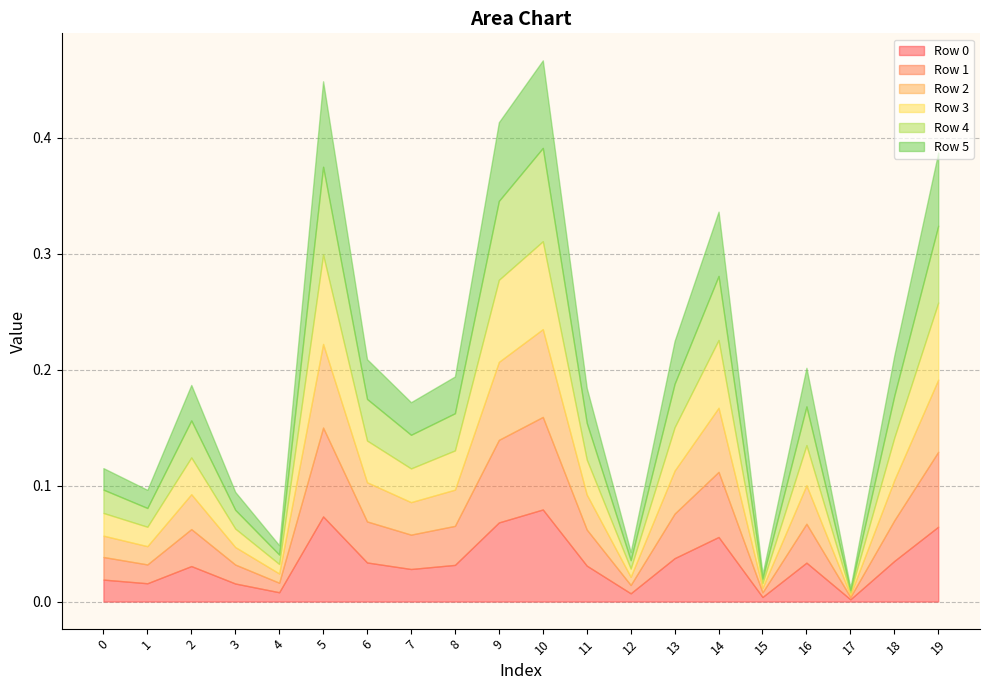

What is the sum of all Row 4 values?

0.7